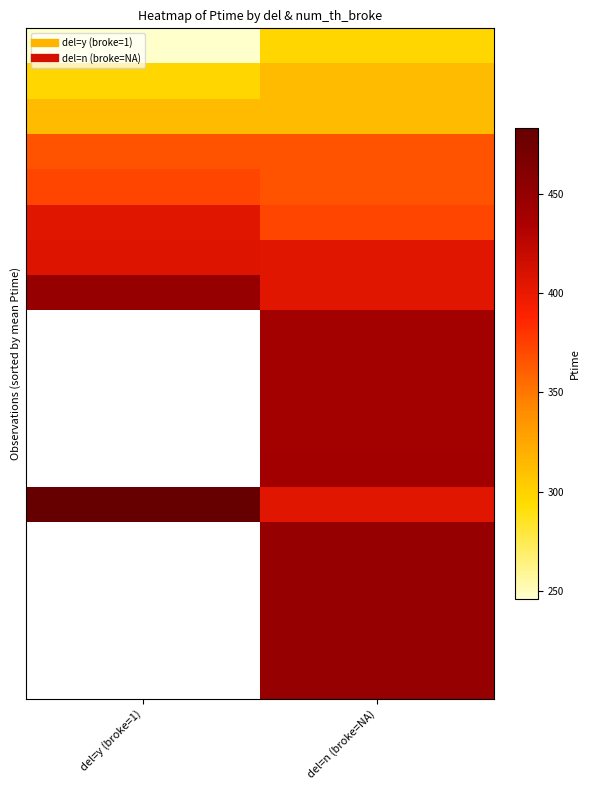

At how many categories does at least one series exceed 260?

2